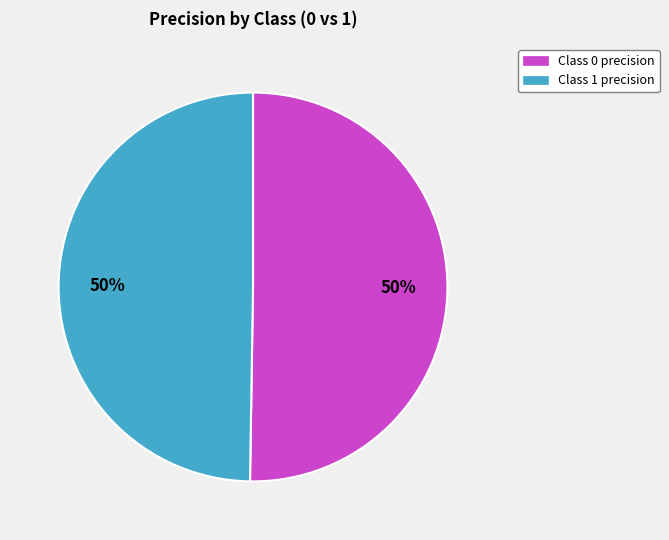

Approximately how many times larger is the value at Class 1 precision compared to Class 0 precision?

1.0